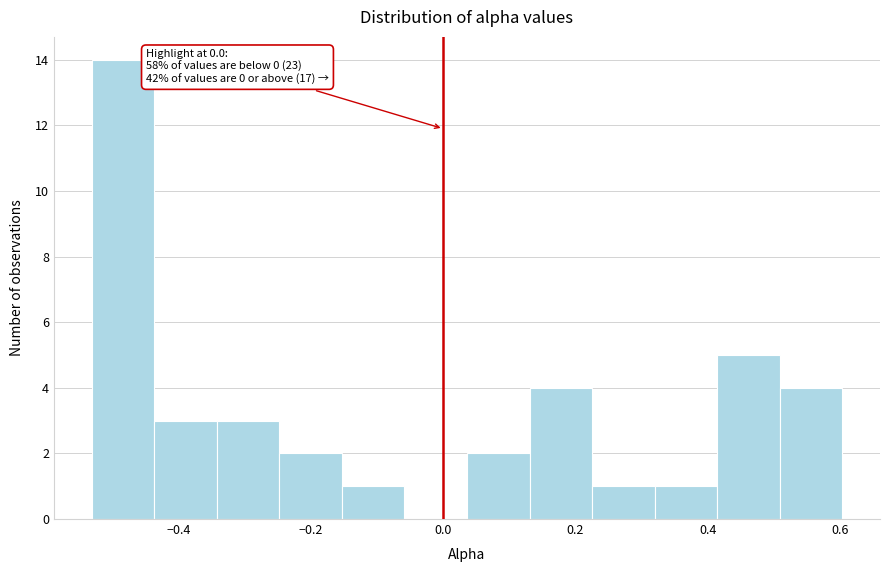

Which range on the x-axis has the tallest bar?

-0.54 to -0.44